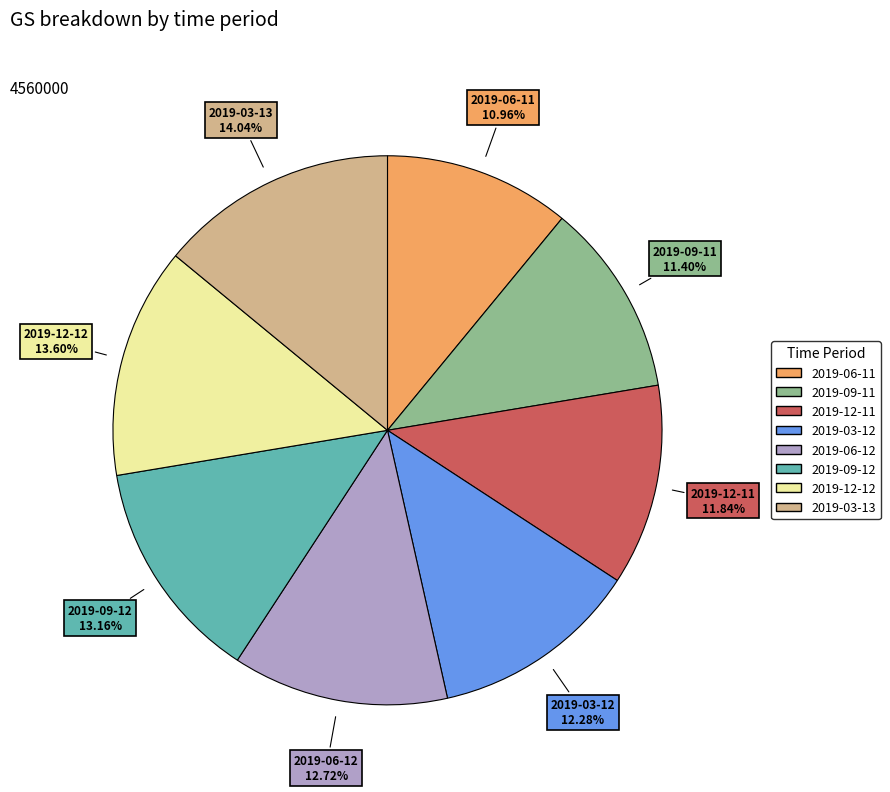

Approximately how many times larger is the value at 2019-09-12 compared to 2019-09-11?

1.2